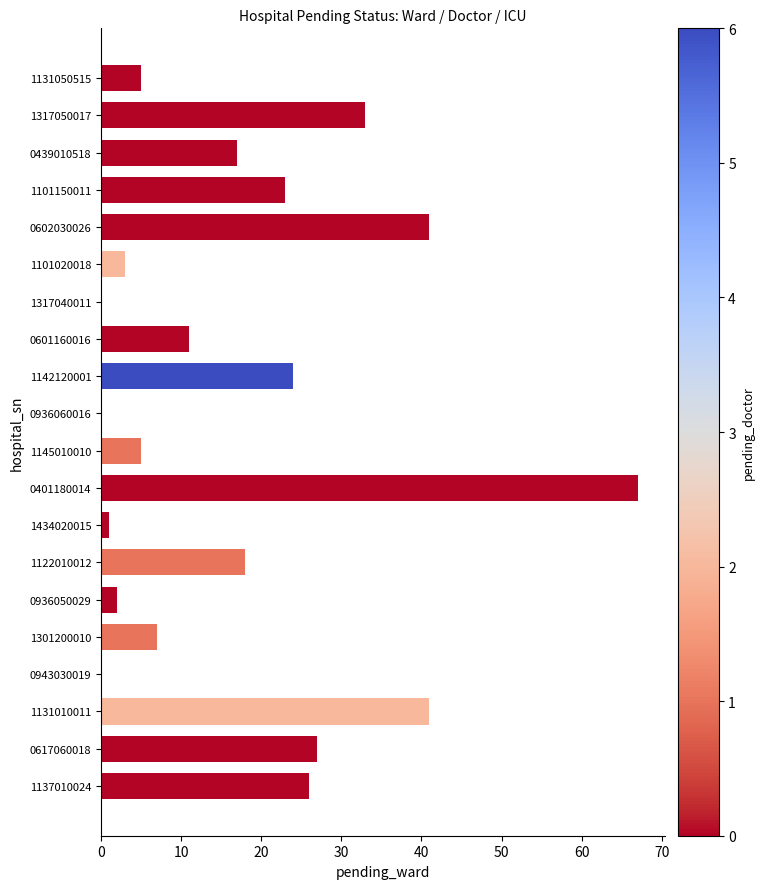

Read the value at 0617060018.

27